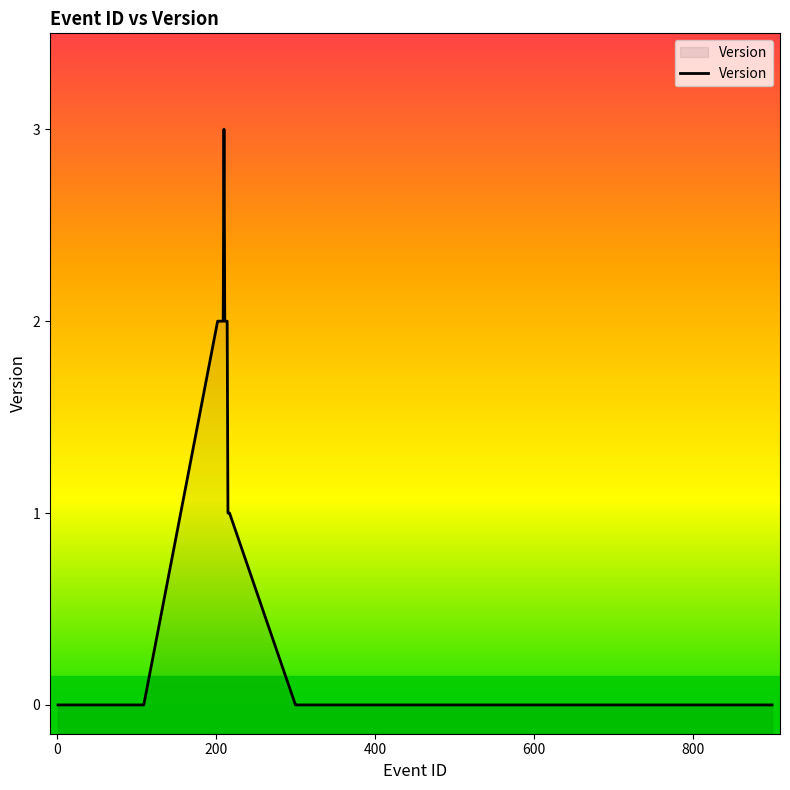

True or false: the data shows 0 at 104.

True